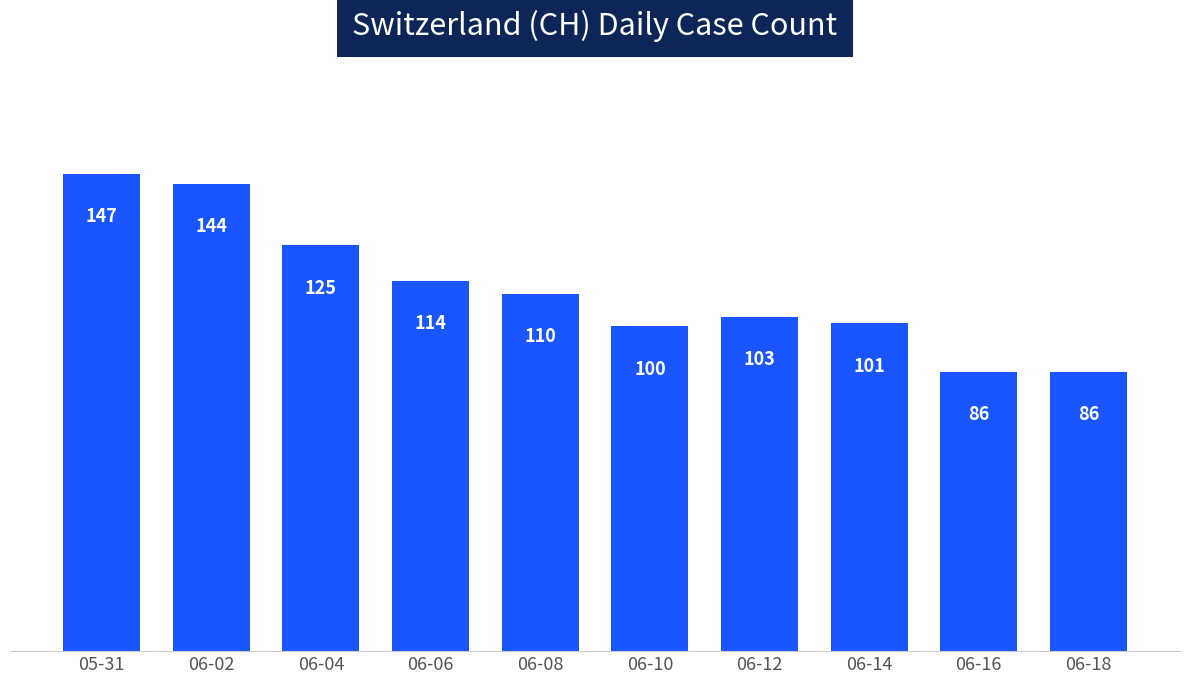

What position from the right is 06-18?

1